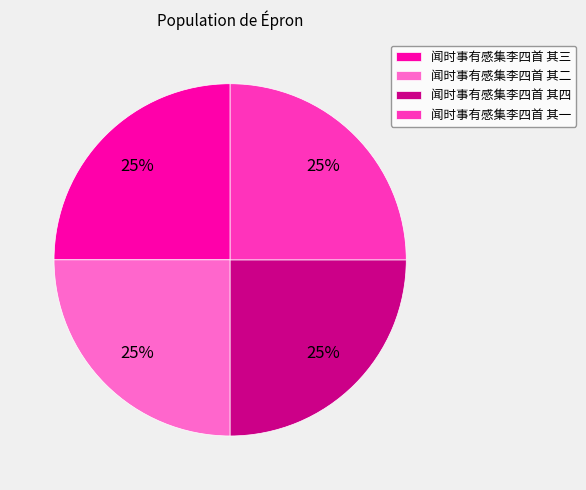

What is the ratio of the value at 闻时事有感集李四首 其一 to the value at 闻时事有感集李四首 其四?

1.0